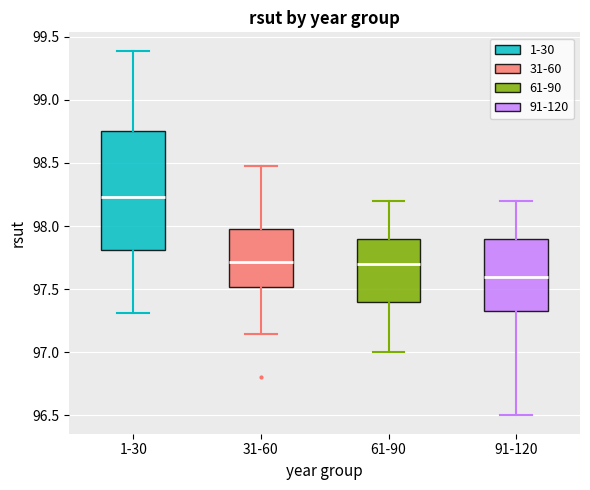

Reading left to right, read every box against the y-axis: the position of its median line, the range the box covers, and the ends of its whiskers. The values are not printed on the chart, so give them approximately, as read against the axis.

1-30: median 98.25, box 97.80 to 98.75, whiskers 97.30 to 99.40
31-60: median 97.70, box 97.50 to 98.00, whiskers 97.15 to 98.50
61-90: median 97.70, box 97.40 to 97.90, whiskers 97.00 to 98.20
91-120: median 97.60, box 97.35 to 97.90, whiskers 96.50 to 98.20